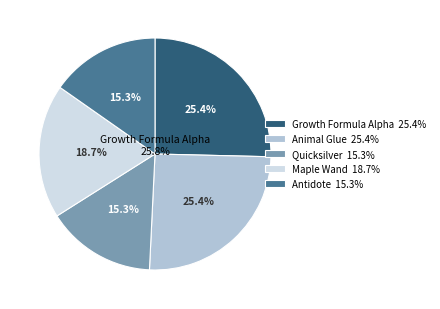

Which slice is the largest?

Growth Formula Alpha